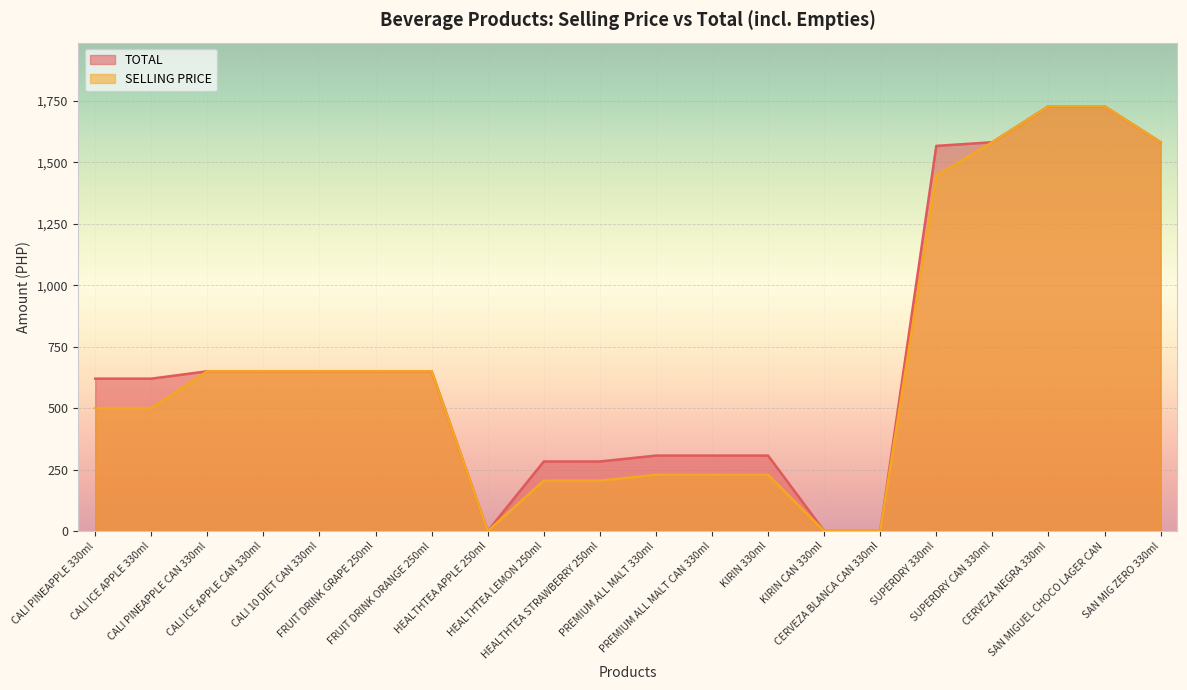

Reading left to right, list all the values displayed in this chart.

TOTAL: 620	620	650	650	650	650	650	0	283	283	307	307	307	0	0	1567	1582	1728	1728	1582
SELLING PRICE: 500	500	650	650	650	650	650	0	205	205	229	229	229	0	0	1447	1582	1728	1728	1582